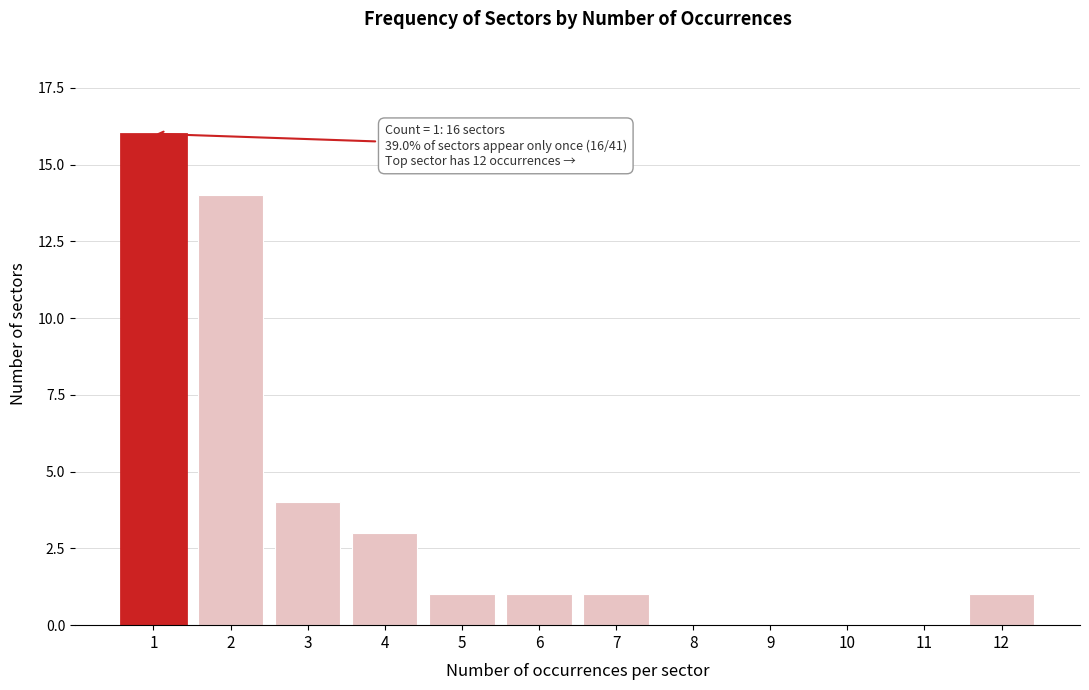

Reading left to right, extract all data points from this chart.

1=16	2=14	3=4	4=3	5=1	6=1	7=1	8=0	9=0	10=0	11=0	12=1